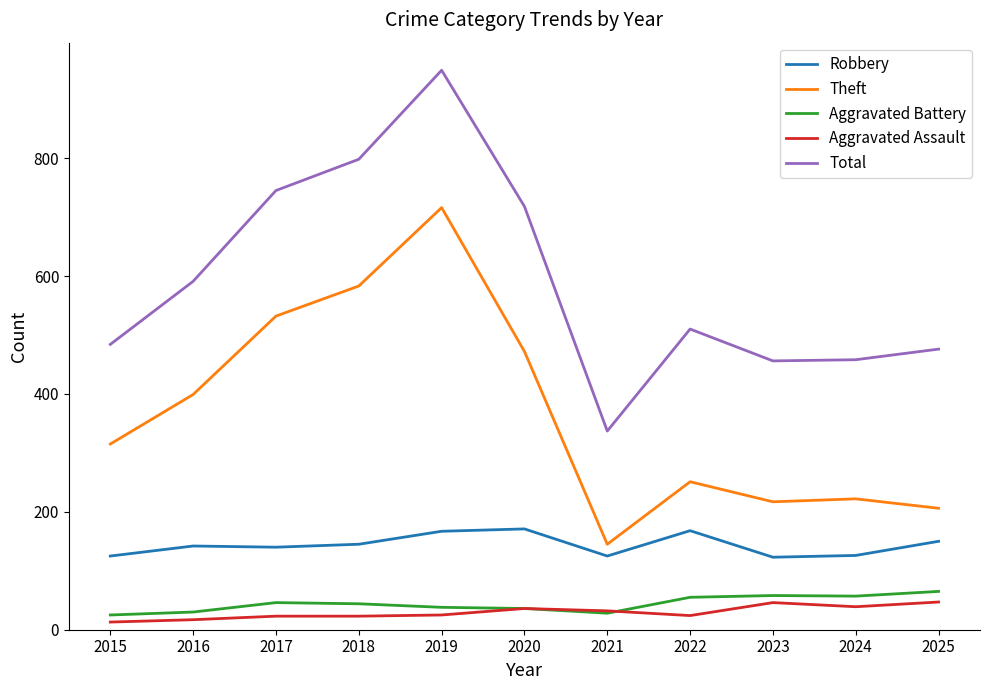

What value does the Theft series have at 2015, to the nearest 10?

320